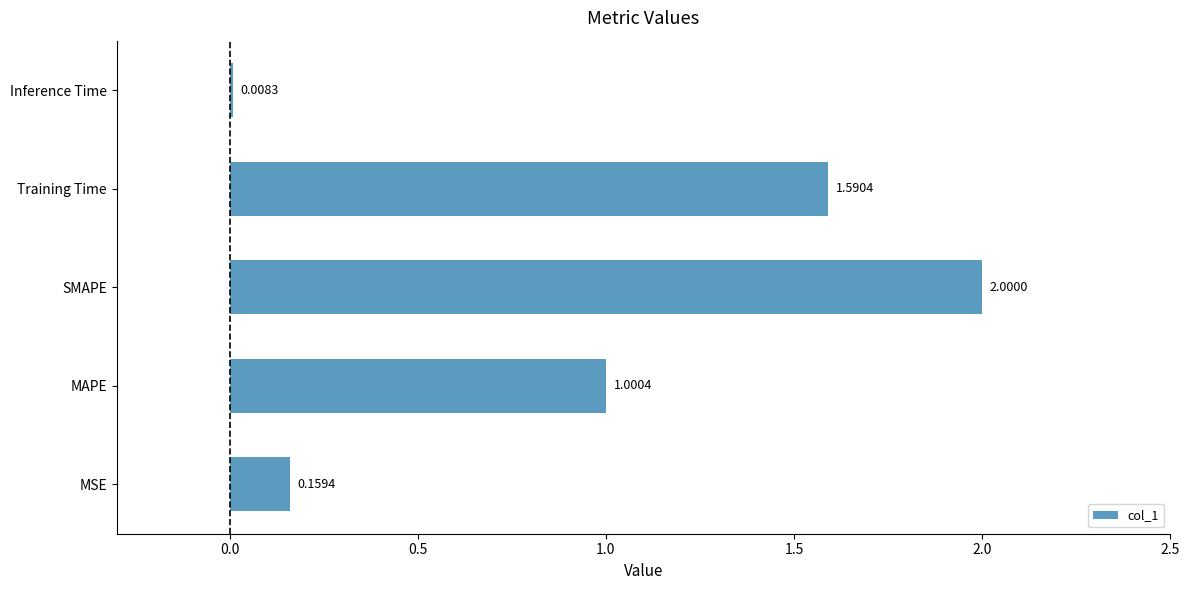

What is the change in value from MSE to SMAPE?

+1.8